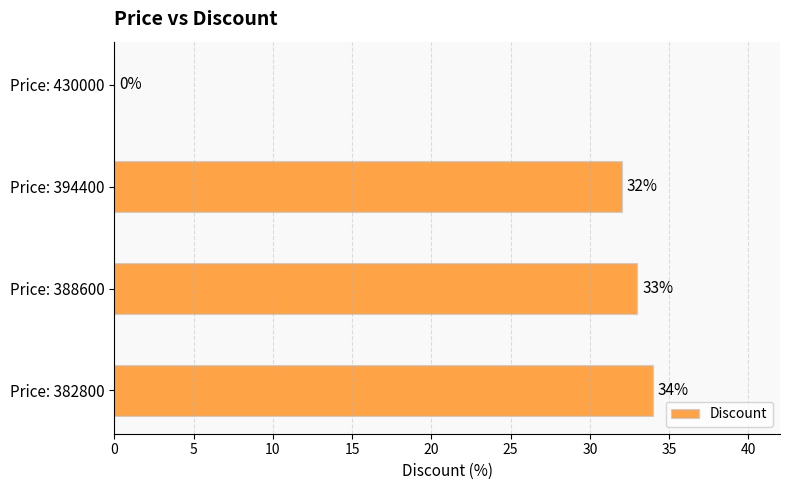

Reading top to bottom, extract all data points from this chart.

Price: 430000=0	Price: 394400=32	Price: 388600=33	Price: 382800=34